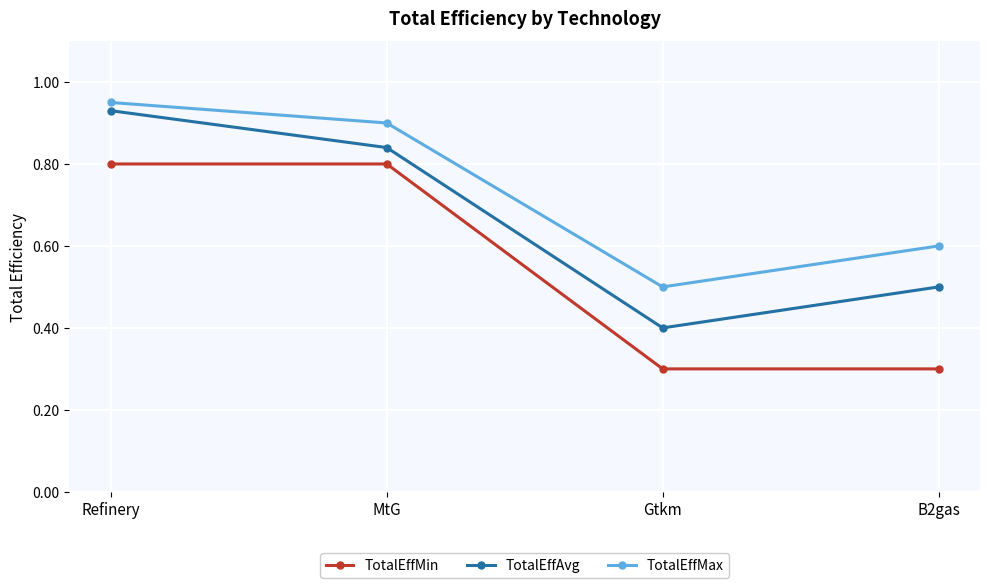

Which category has the highest value in the TotalEffAvg series?

Refinery